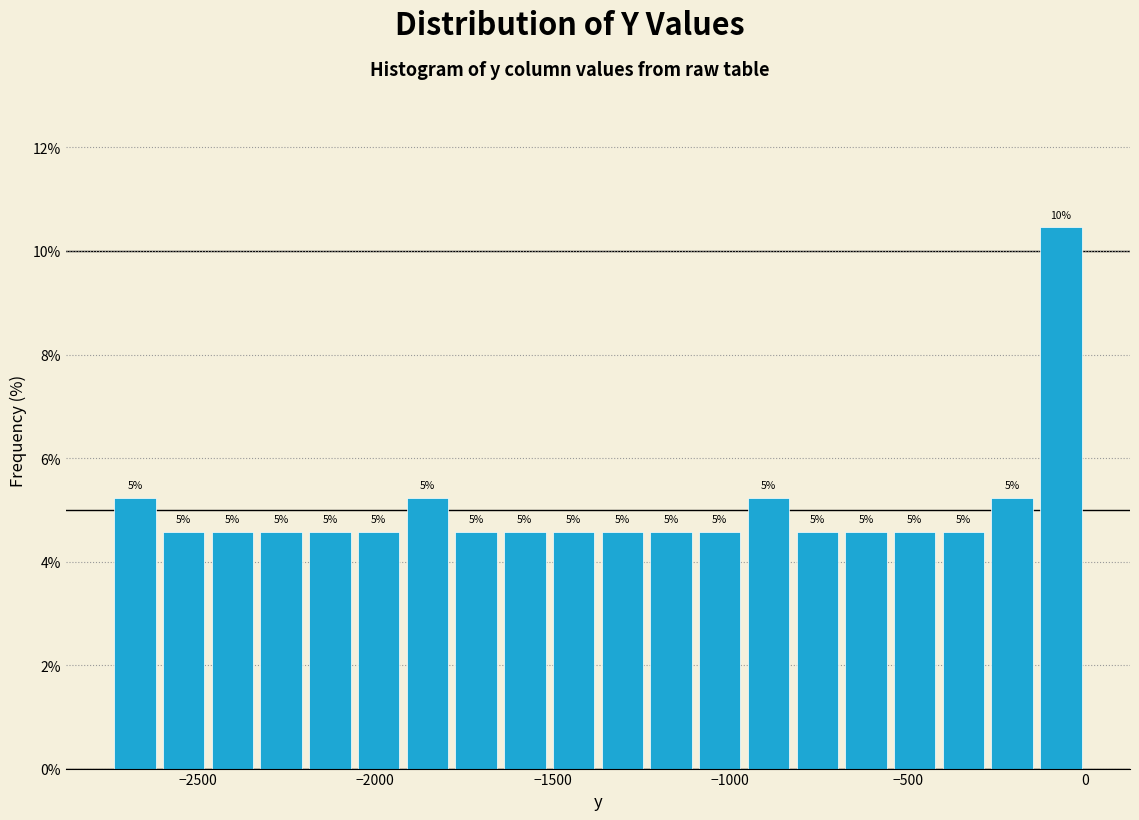

Read against the x-axis, roughly where is the centre of the tallest bar?

-50